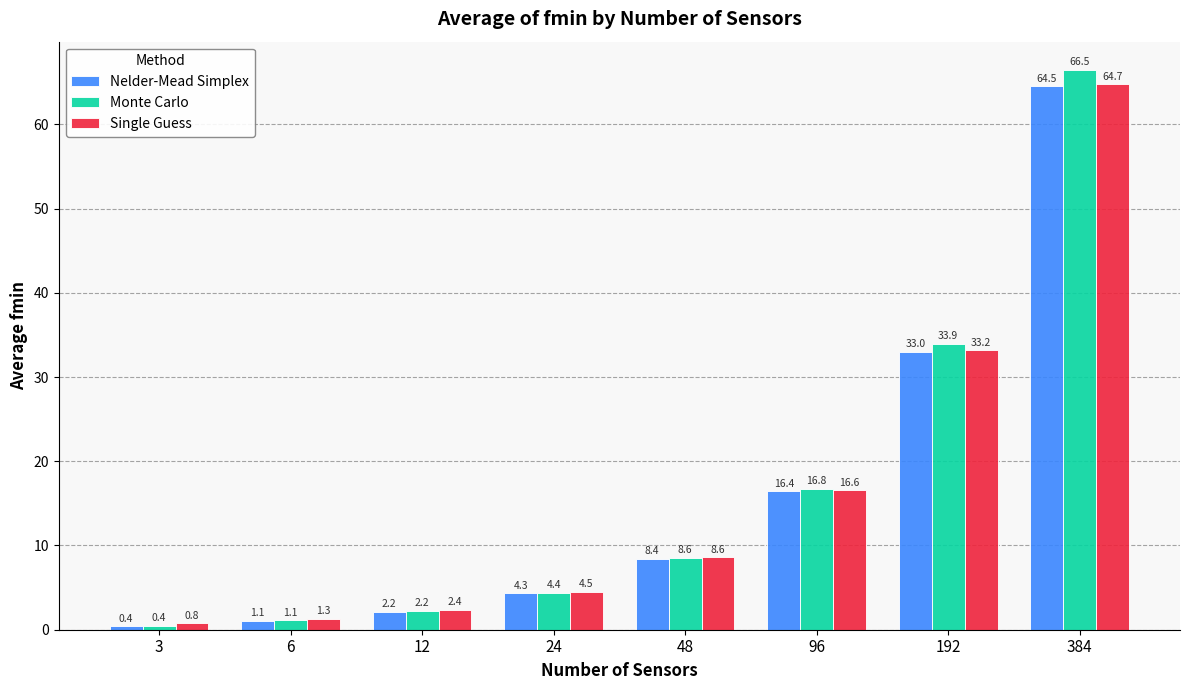

List the series in order of their overall mean, lowest first.

Nelder-Mead Simplex, Single Guess, Monte Carlo